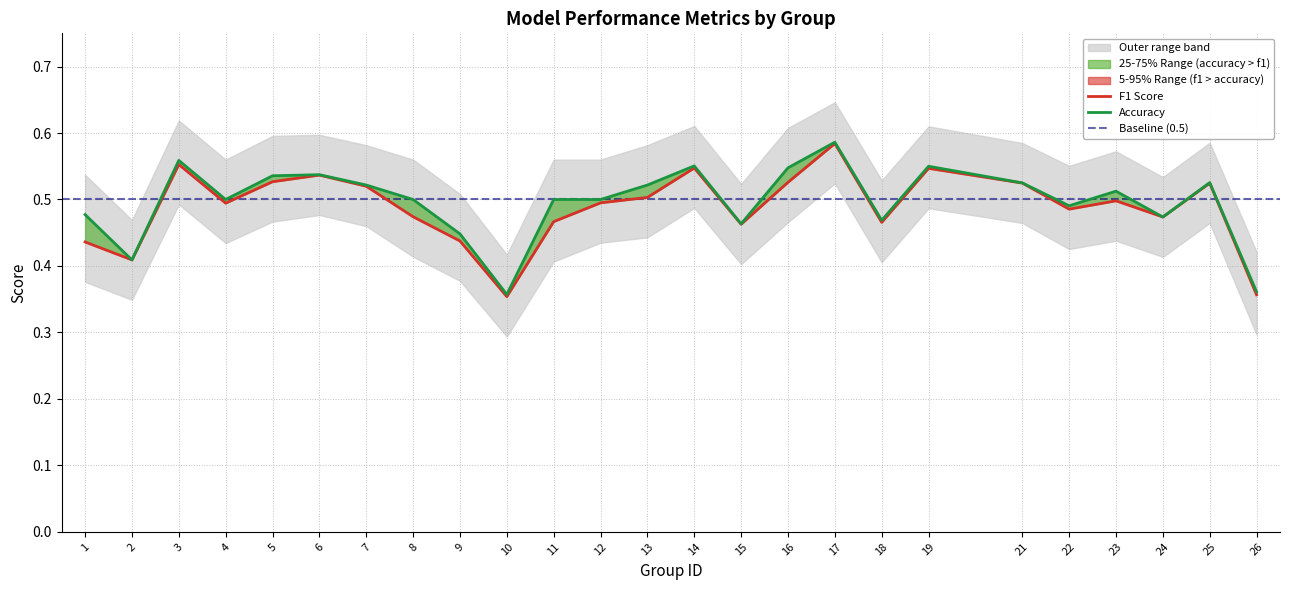

Rank the series by their average value, from highest to lowest.

accuracy, f1